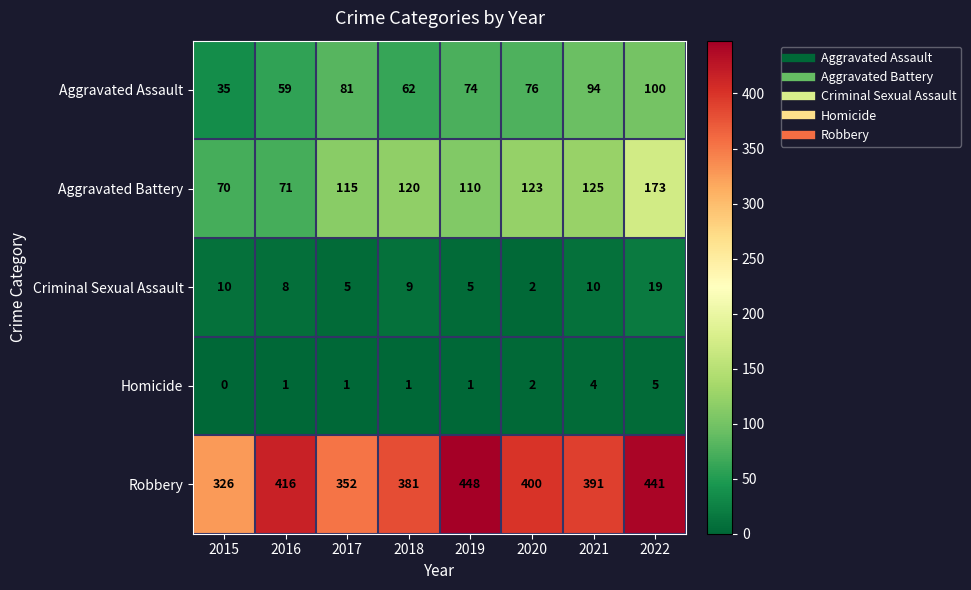

How many categories are shown in the chart?

8